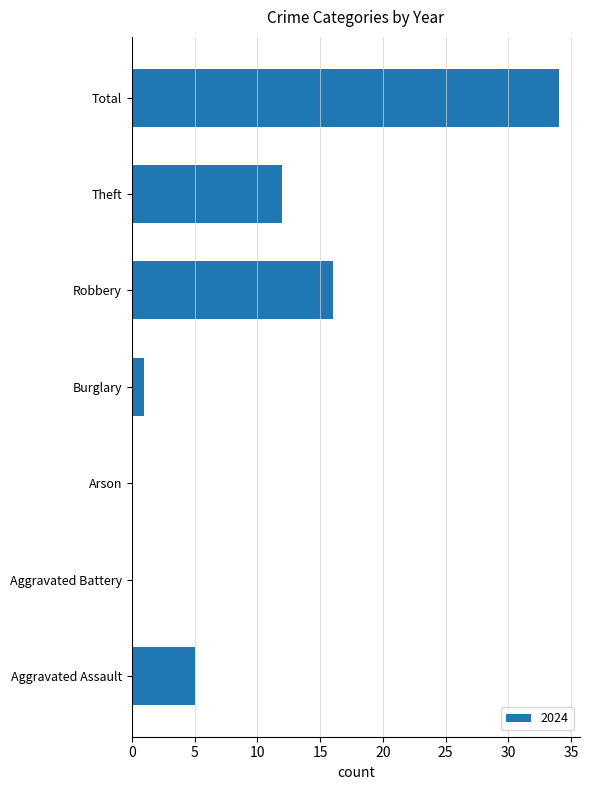

What is the greatest value displayed?

34